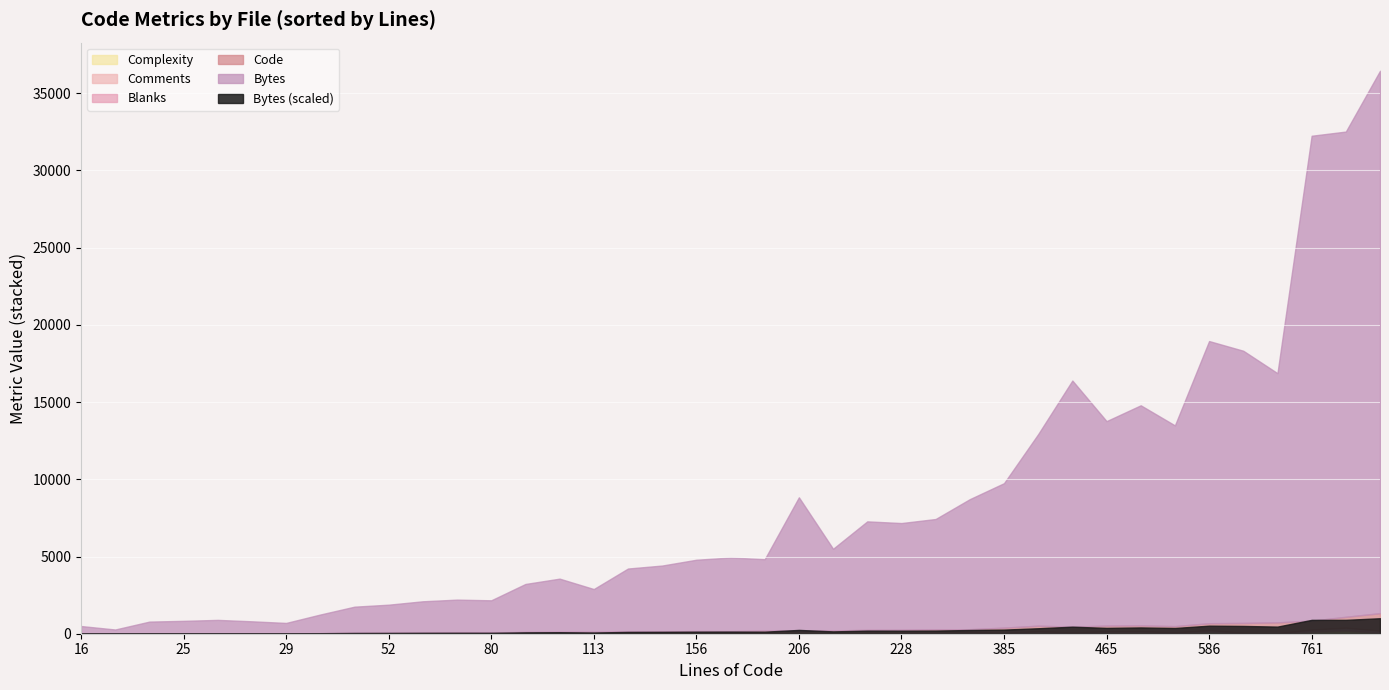

Is it true that Complexity equals 50 at permissions_test.go?

True